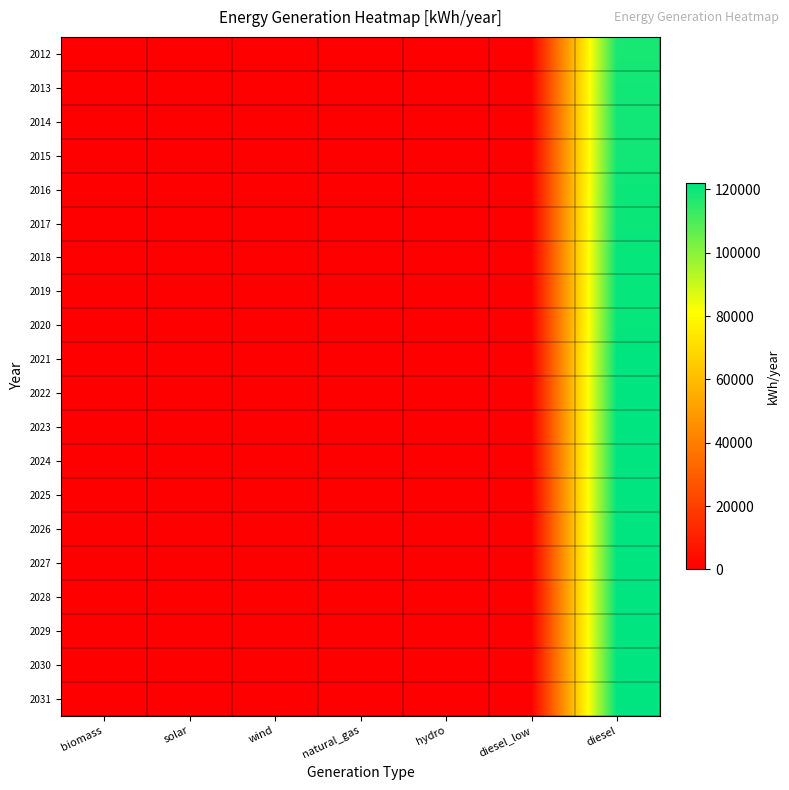

At which category does the chart reach its minimum across all series?

biomass